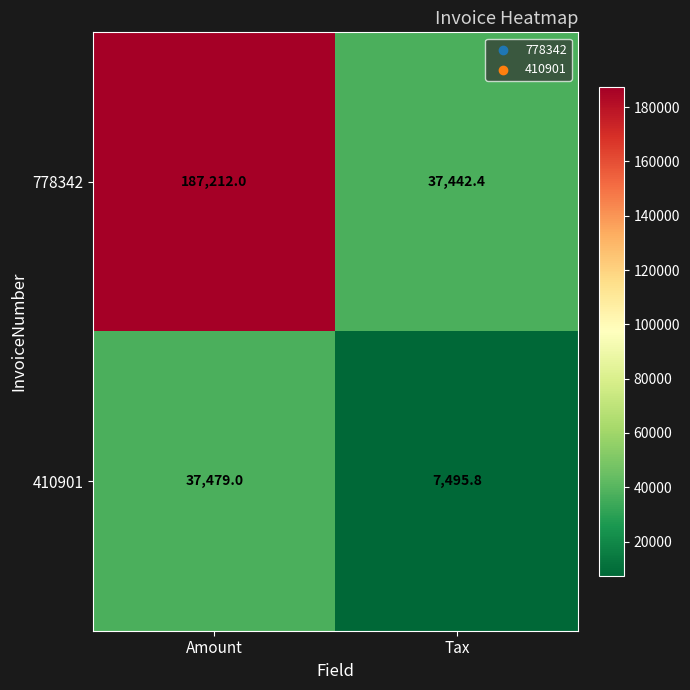

Which series changed the most between Amount and Tax?

778342